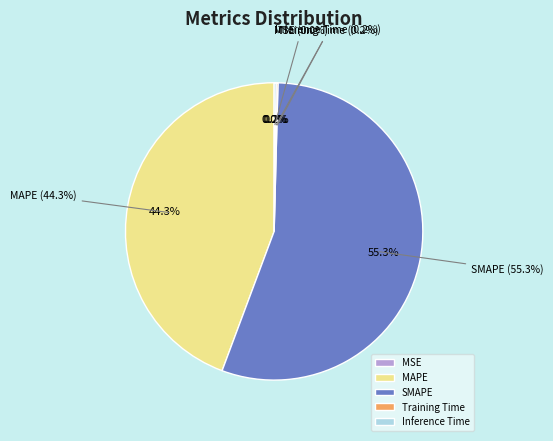

Between Inference Time and MSE, which is larger?

Inference Time